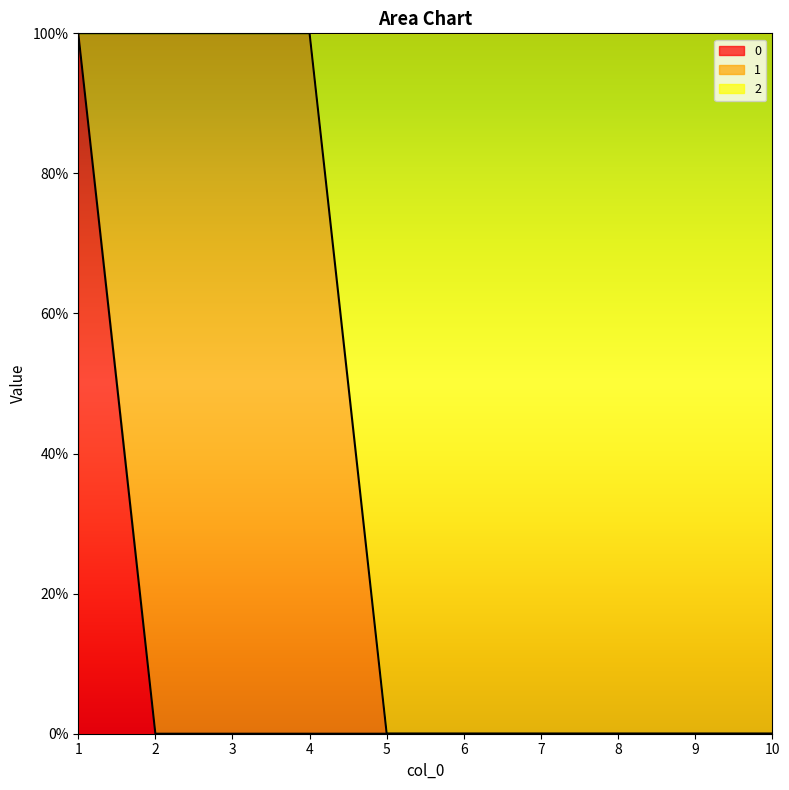

What are all the series names shown in the legend?

0, 1, 2